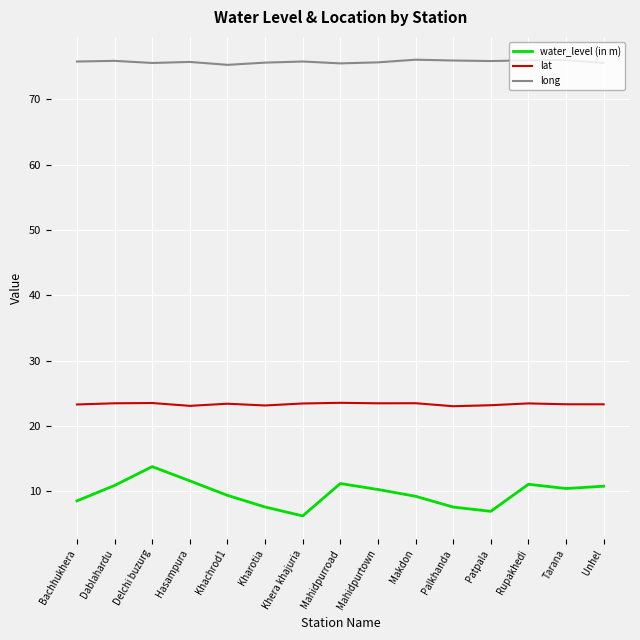

True or false: lat and water_level (in m) intersect in this chart.

False